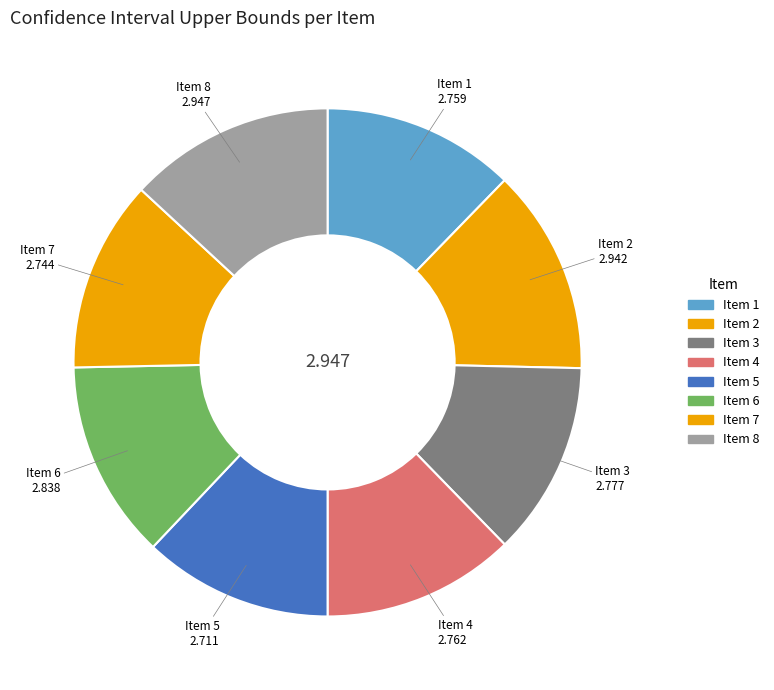

Is the sum of Item 1 and Item 3 greater than half?

No